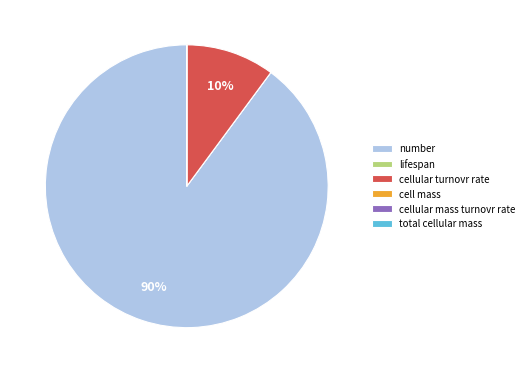

To the nearest percent, what is the average slice percentage?

17%